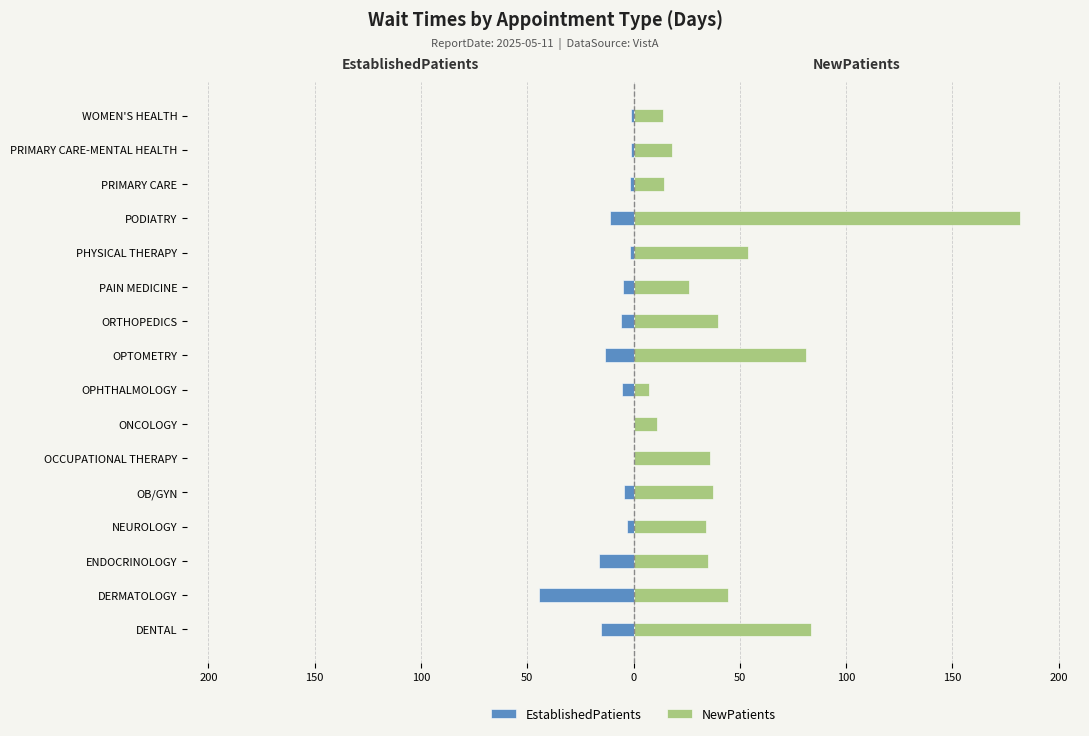

True or false: NewPatients has a value of 24.3 at DERMATOLOGY.

False